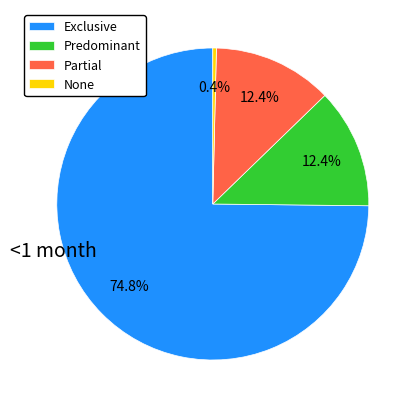

Is there a majority slice in this chart?

Yes